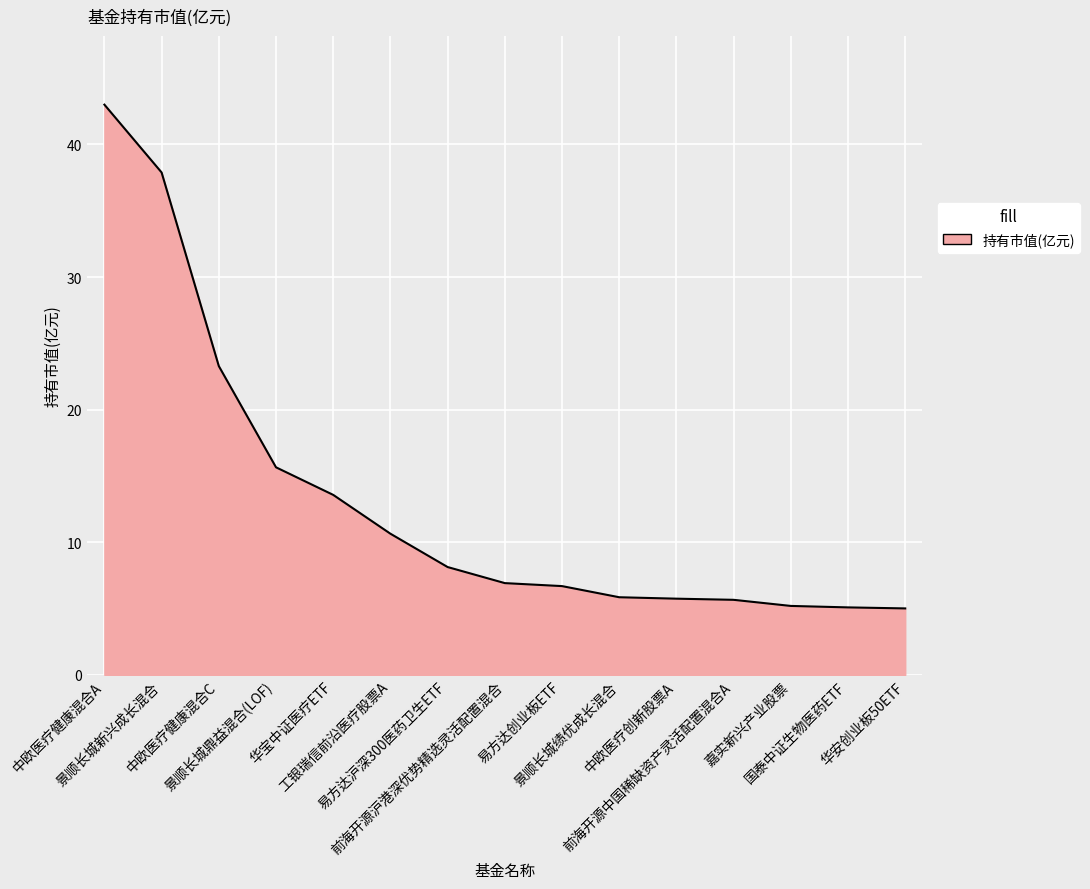

What is the change in value from 易方达沪深300医药卫生ETF to 易方达创业板ETF?

-1.4